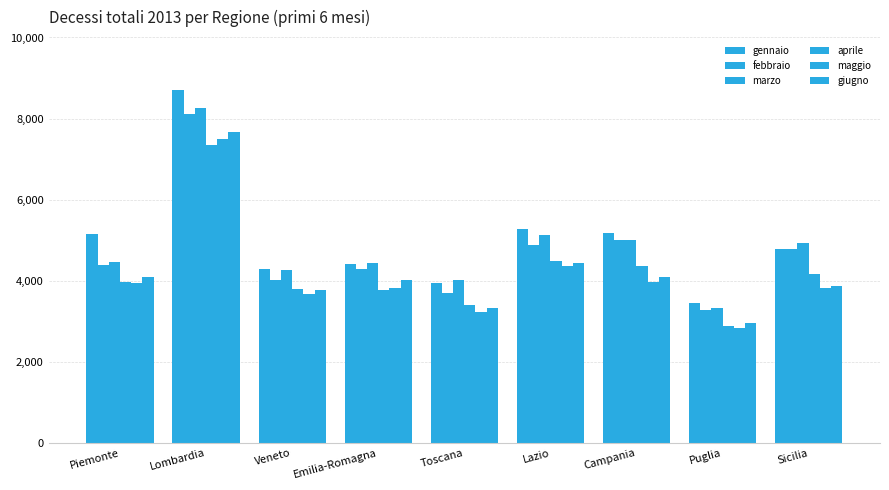

Does the chart contain any negative values?

No